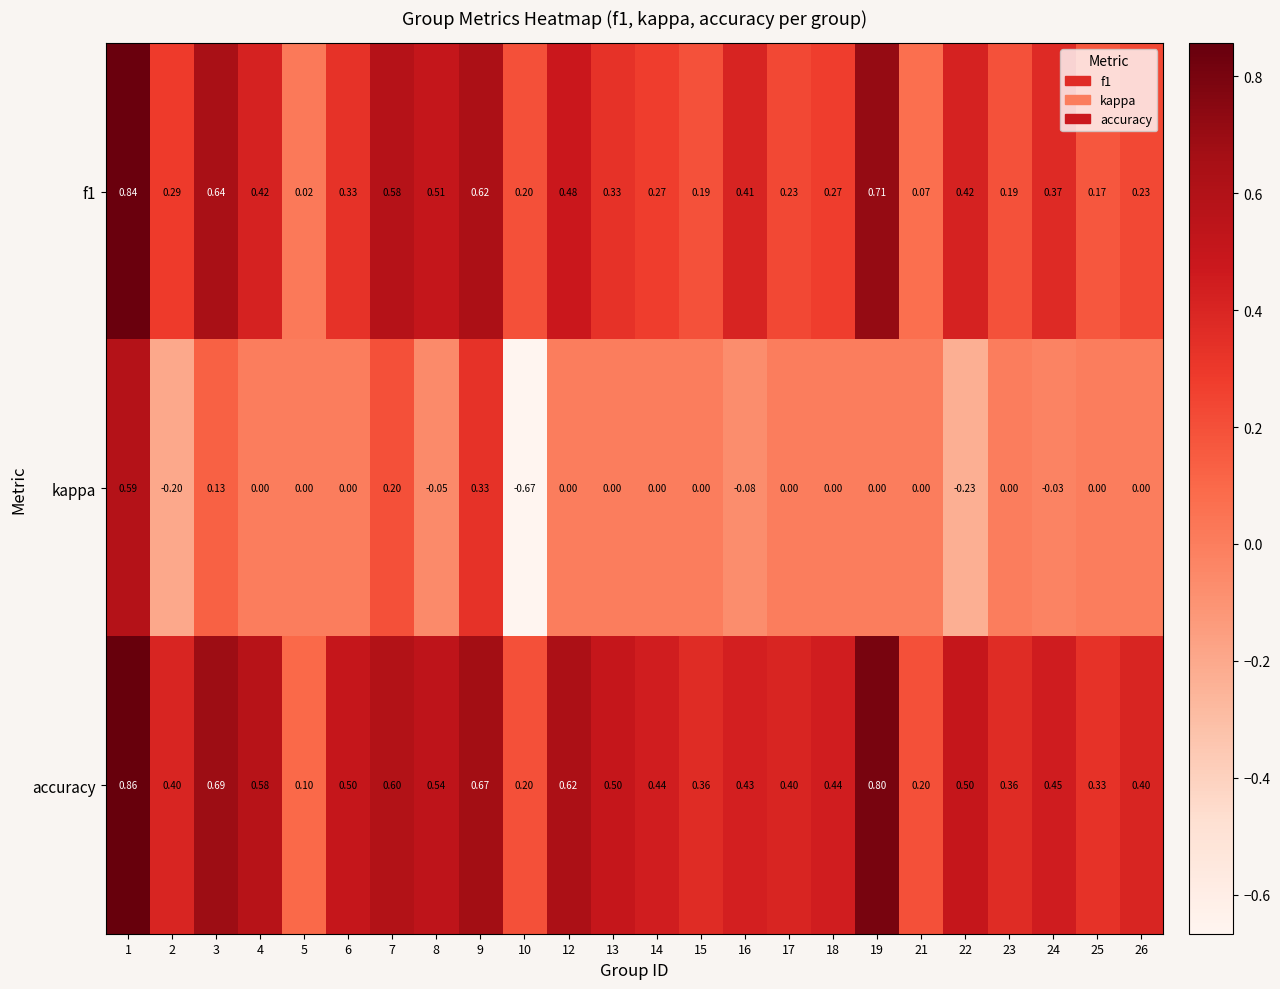

Which label corresponds to the largest value in the chart?

1